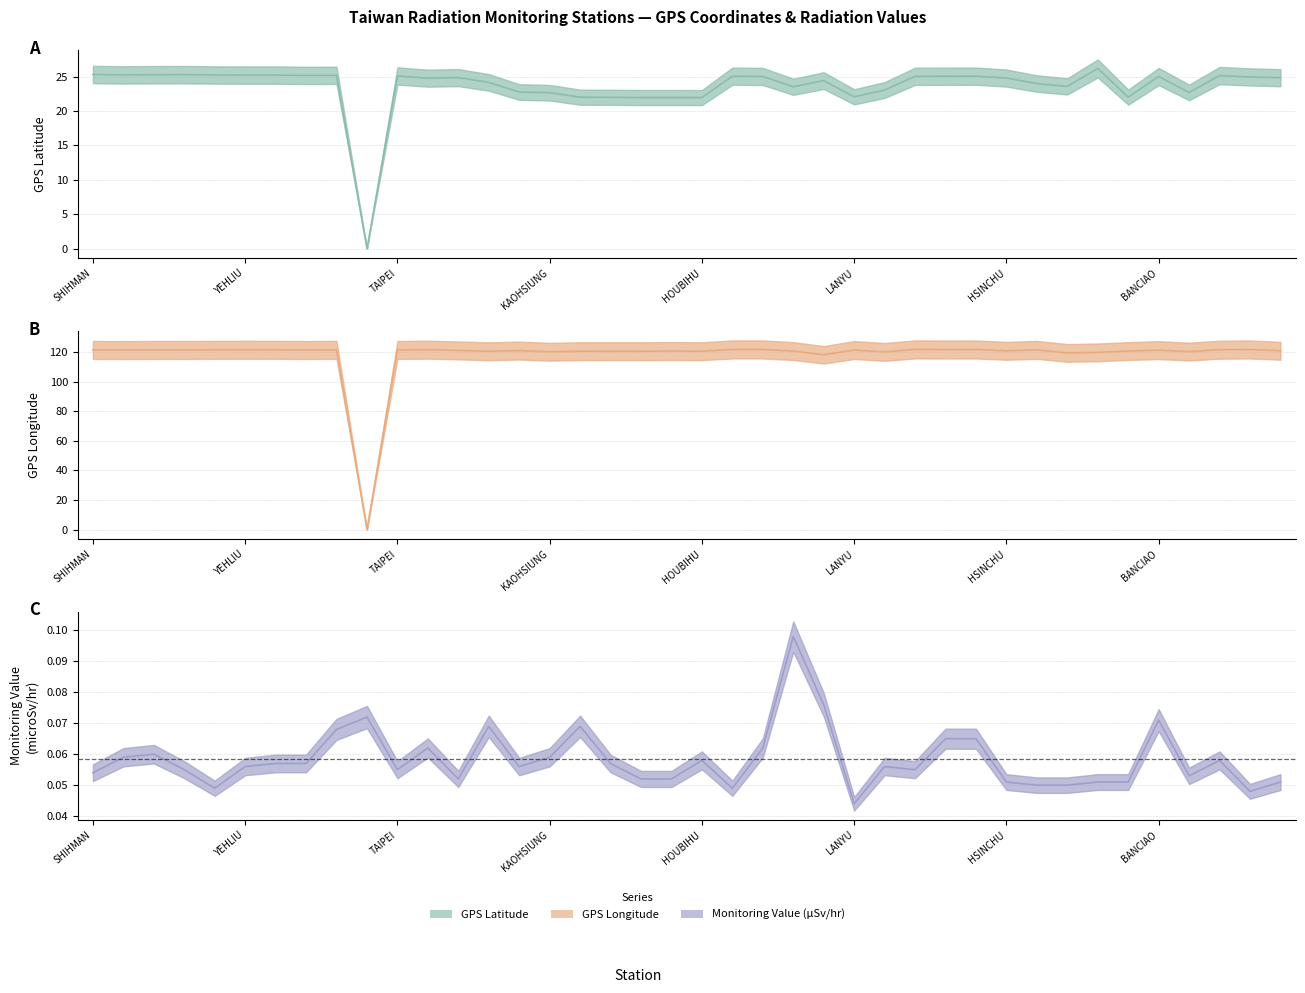

What is the sum of the GPS Longitude values at TAKUANG and TAPERNG?

242.4